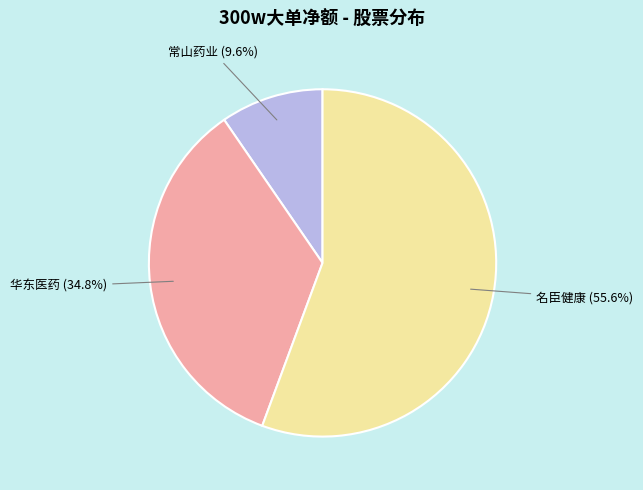

Count the number of slices in the pie.

3